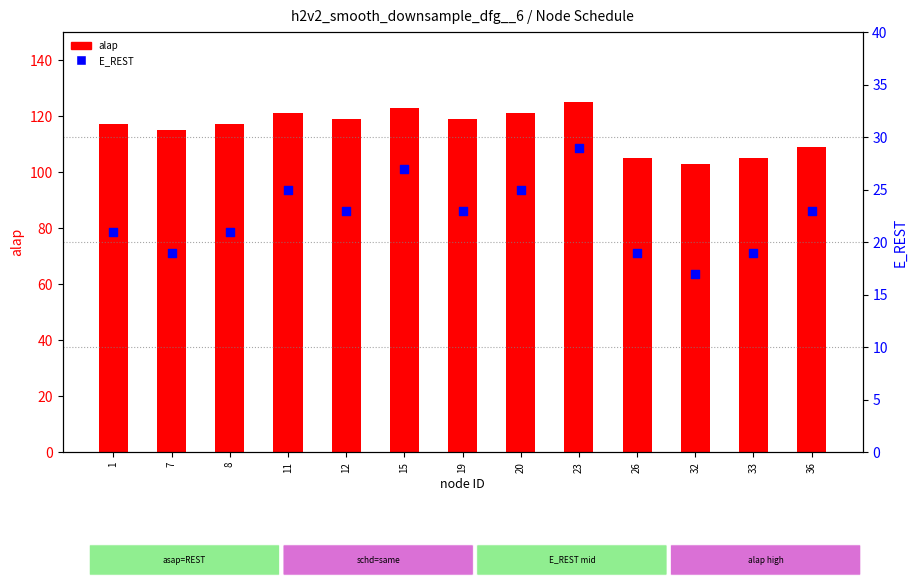

Which series contains the highest Y value?

alap